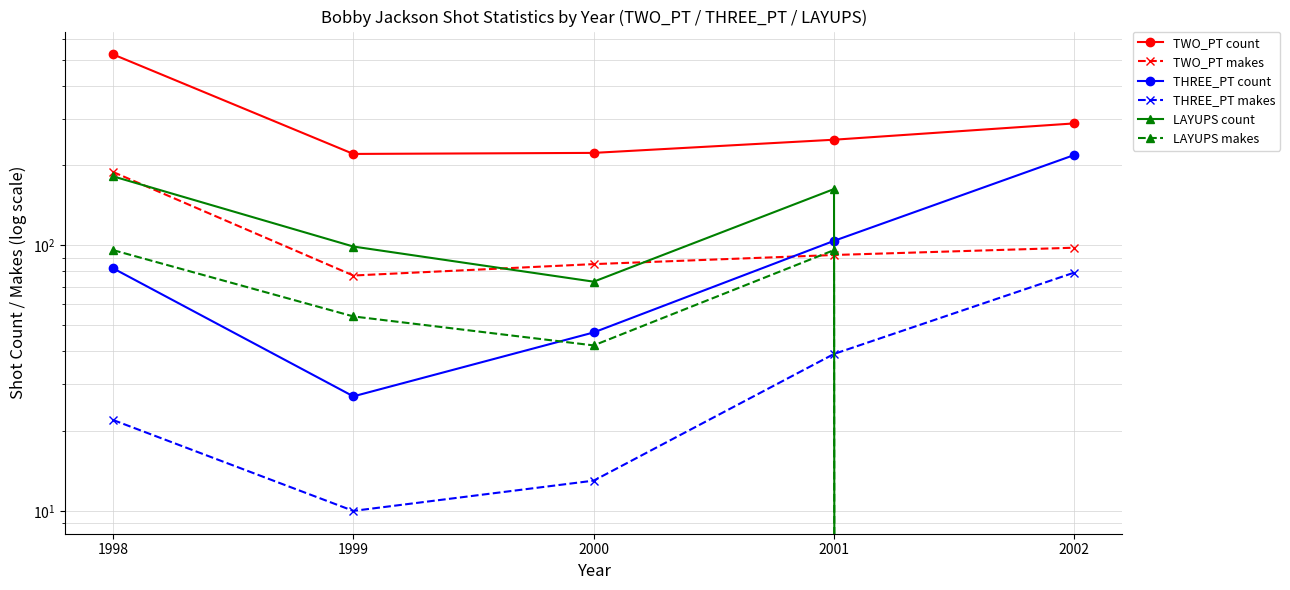

List the labels in order of TWO_PT count value, smallest first.

1999, 2000, 2001, 2002, 1998